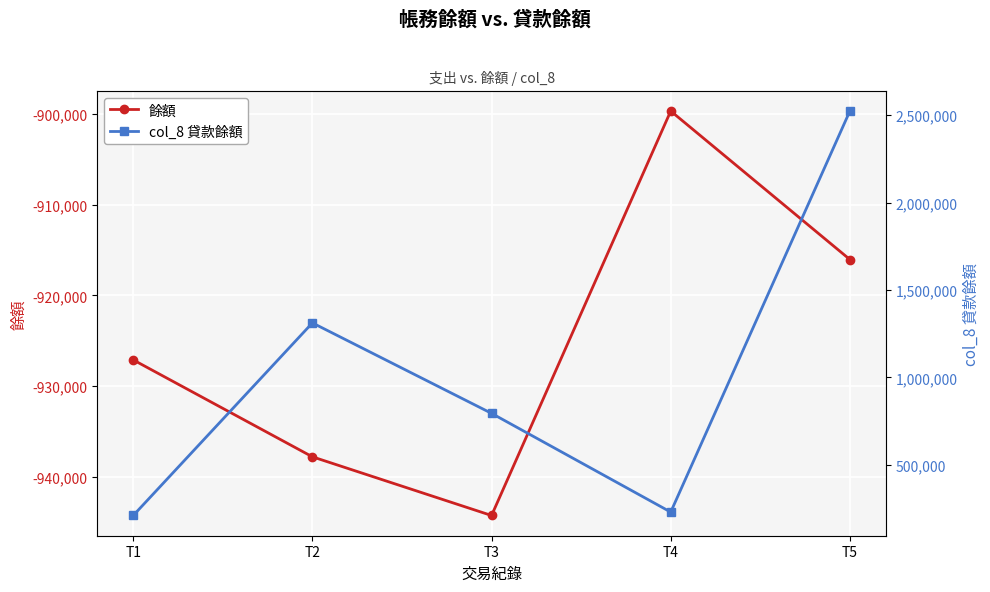

At T3, list the series in order from smallest to largest.

餘額, col_8 貸款餘額